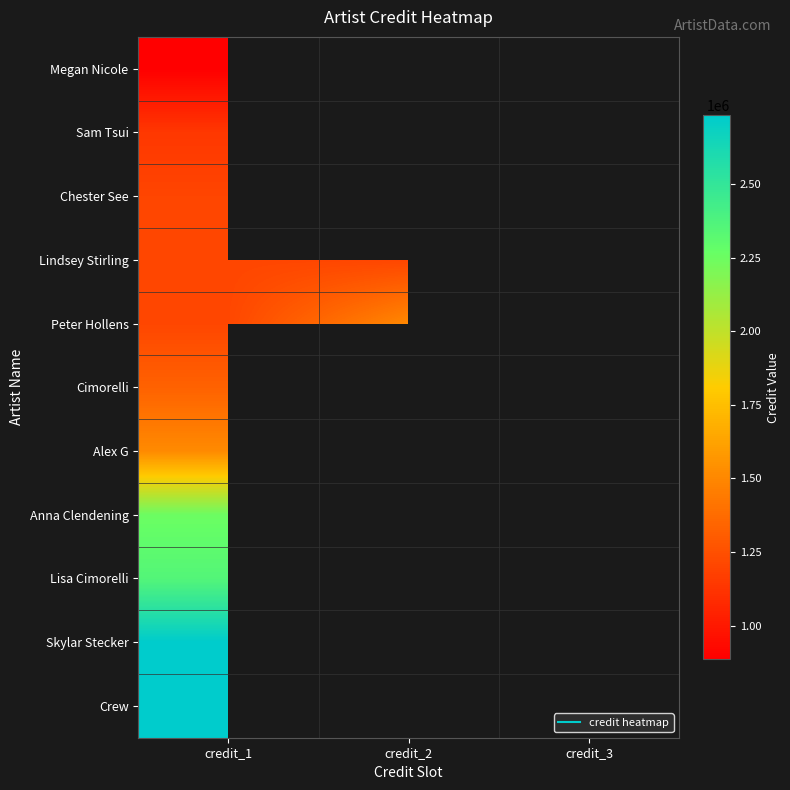

Is the value of Megan Nicole at credit_1 greater than the value of Lisa Cimorelli at credit_1?

No